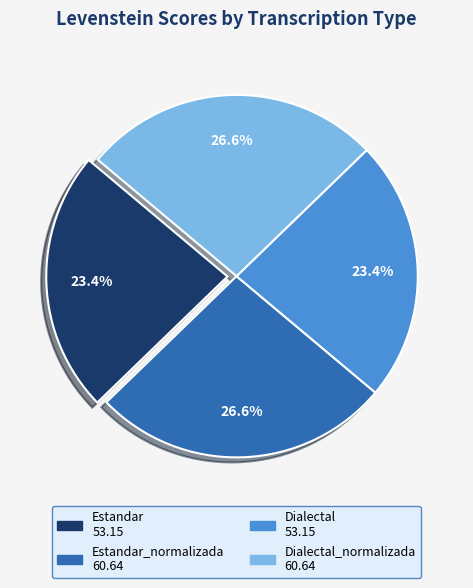

Is there any slice that represents more than half of the pie?

No